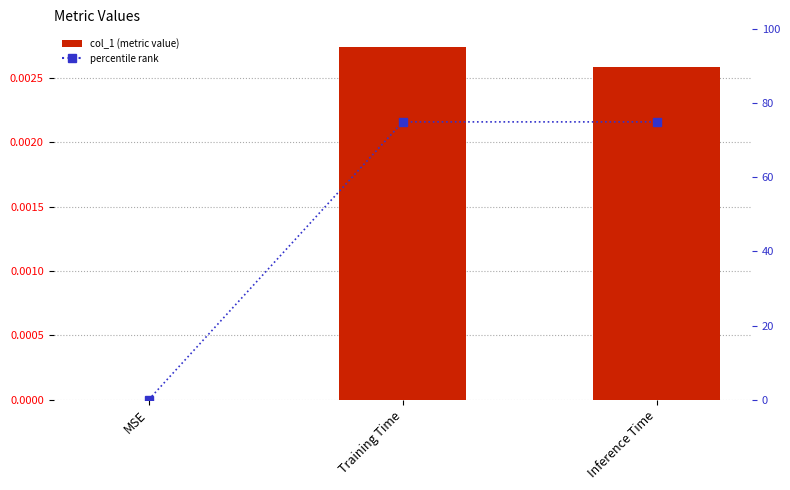

List the series in order of their overall mean, lowest first.

col_1, percentile rank